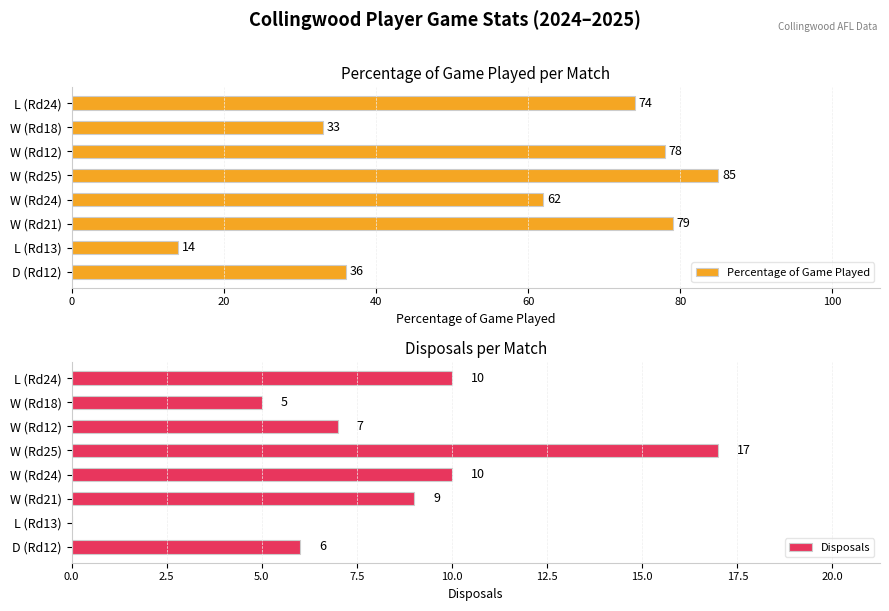

What is the lowest value of the Percentage of Game Played series?

14